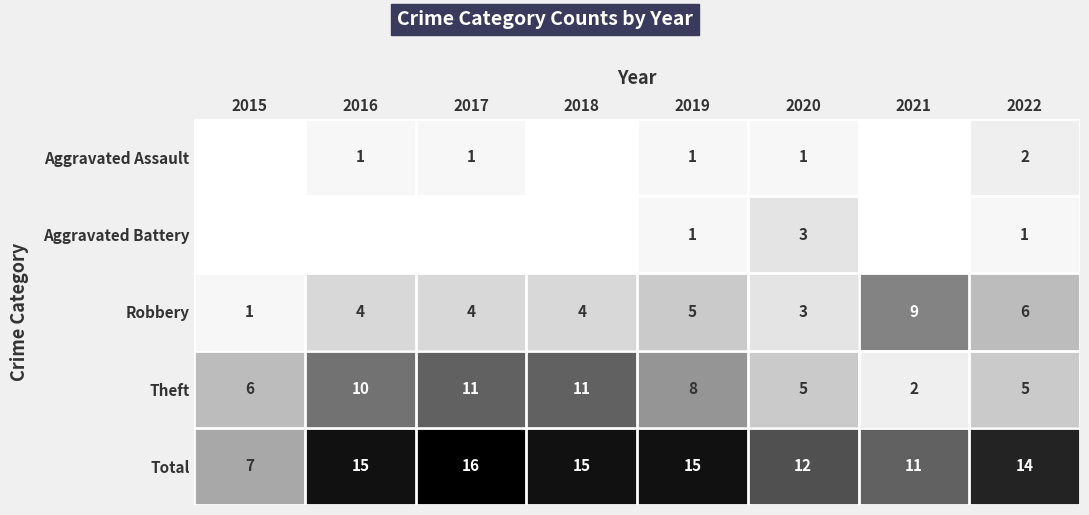

What is the sum of the Theft values at 2017 and 2021?

13